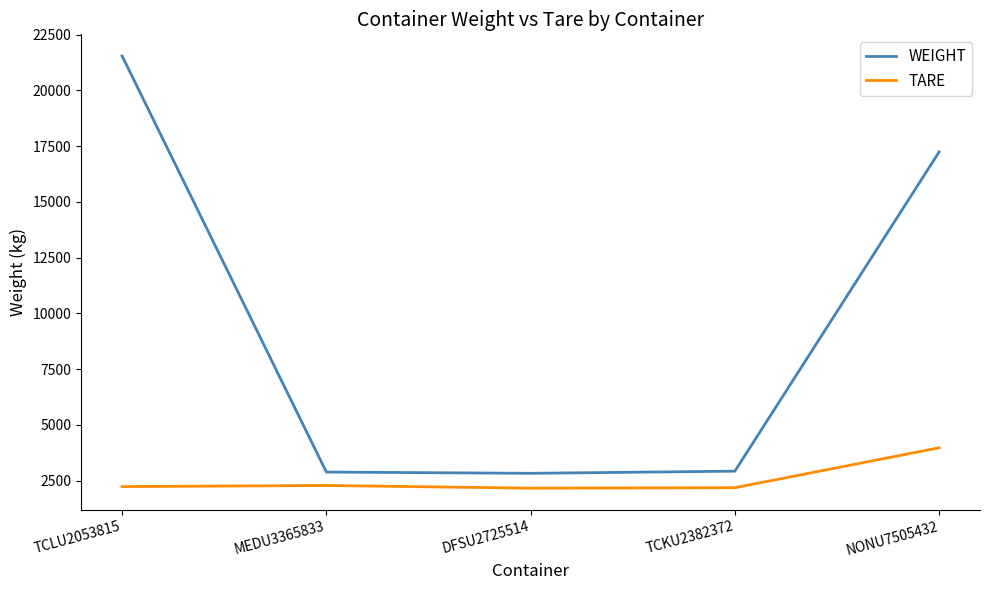

The value of TARE at TCLU2053815 is 2947. True or false?

False